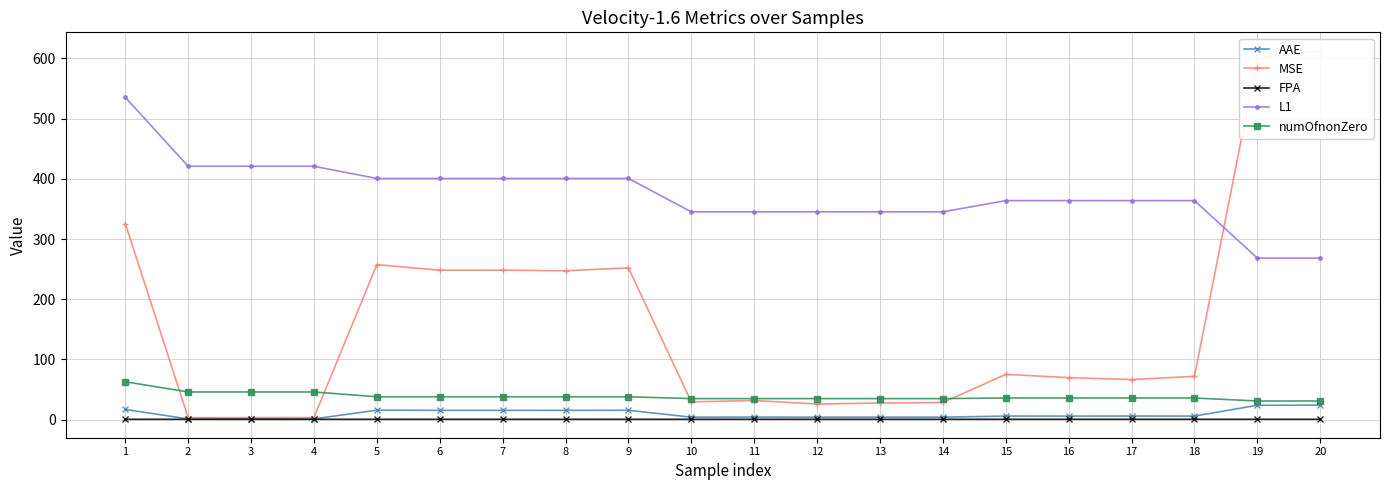

Reading right to left, list all the values displayed in this chart.

AAE: 24.2	23.9	6.0	6.0	5.9	6.0	4.2	4.2	4.2	4.3	4.2	15.6	15.4	15.5	15.5	15.8	1.3	1.3	1.2	17.1
MSE: 612.7	600.3	72.0	66.7	69.8	75.2	28.5	27.6	26.1	31.8	29.5	252.1	247.3	248.4	248.2	257.5	3.6	3.4	3.3	325.7
FPA: 0.7	0.7	0.7	0.7	0.7	0.7	0.7	0.7	0.7	0.7	0.7	0.6	0.6	0.6	0.6	0.6	0.7	0.7	0.7	0.6
L1: 268.3	268.3	363.8	363.8	363.8	363.8	345.2	345.2	345.2	345.2	345.2	400.6	400.6	400.6	400.6	400.6	420.9	420.9	420.9	535.4
numOfnonZero: 31.0	31.0	36.0	36.0	36.0	36.0	35.0	35.0	35.0	35.0	35.0	38.0	38.0	38.0	38.0	38.0	46.0	46.0	46.0	63.0